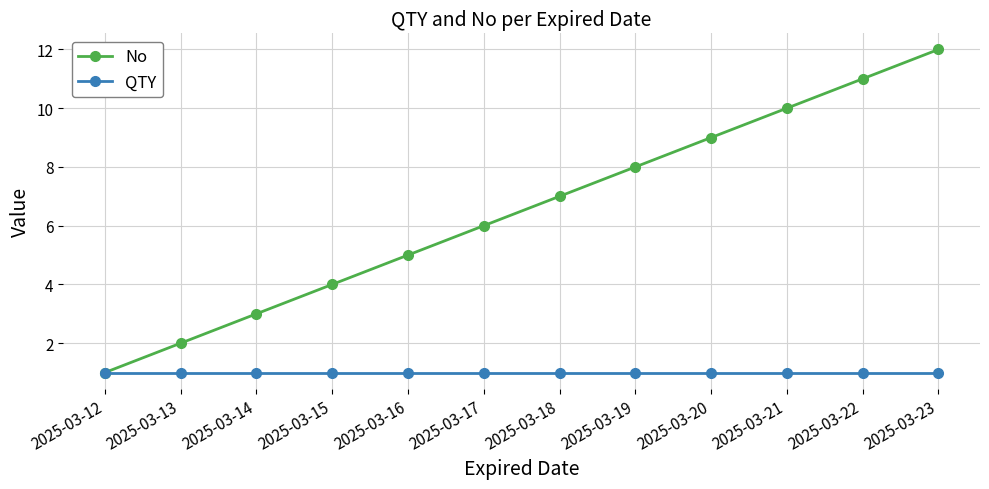

What is the maximum value shown in the chart?

12